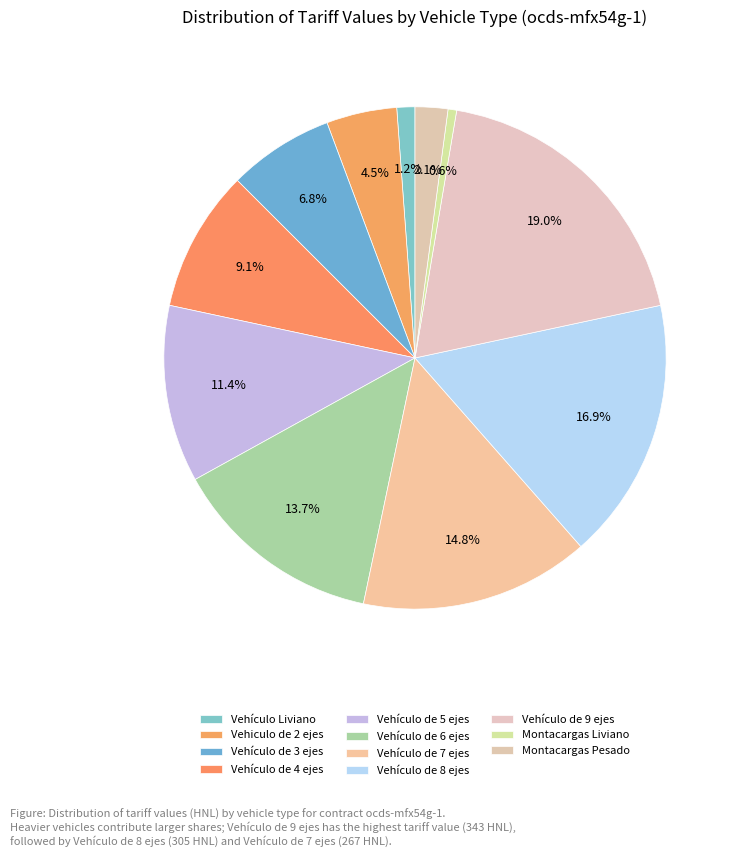

Between Vehículo de 5 ejes and Vehiculo de 2 ejes, which is larger?

Vehículo de 5 ejes